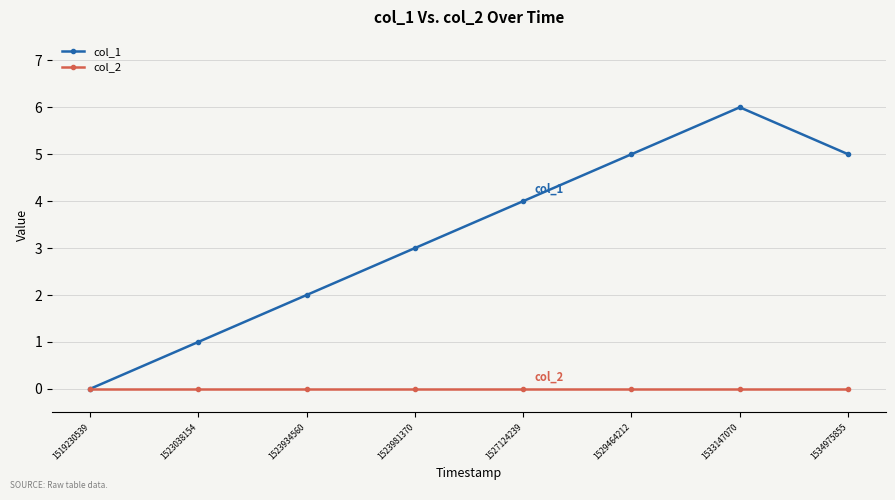

True or false: col_1 has more than 2 interior local peaks.

False